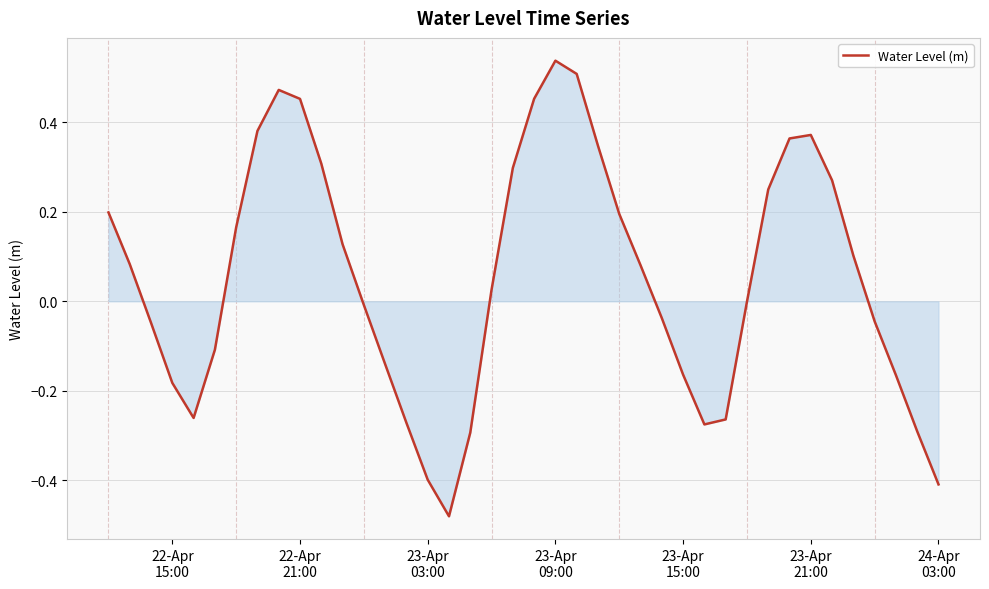

Reading left to right, transcribe all the data shown in this chart.

0.2	0.1	-0.0	-0.2	-0.3	-0.1	0.2	0.4	0.5	0.5	0.3	0.1	-0.0	-0.1	-0.3	-0.4	-0.5	-0.3	0.0	0.3	0.5	0.5	0.5	0.3	0.2	0.1	-0.0	-0.2	-0.3	-0.3	-0.0	0.2	0.4	0.4	0.3	0.1	-0.0	-0.2	-0.3	-0.4